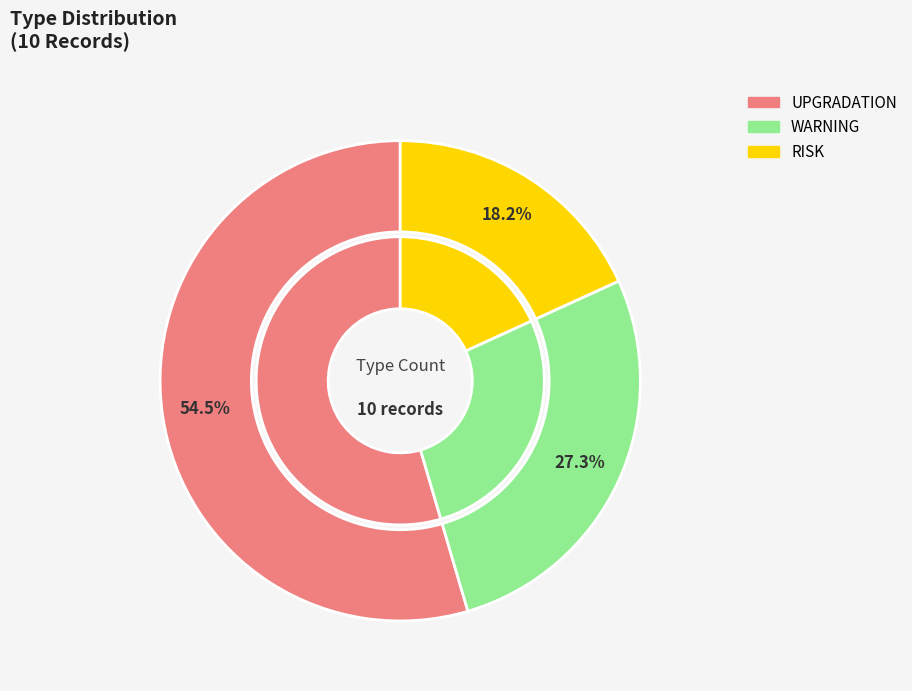

To the nearest percent, what is the difference between the largest and smallest slice percentages?

36%